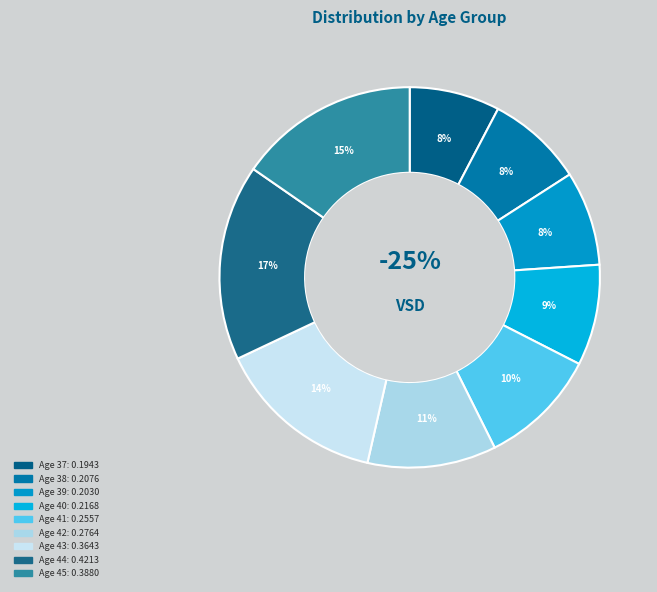

The 43 slice represents 14% of the pie. True or false?

True